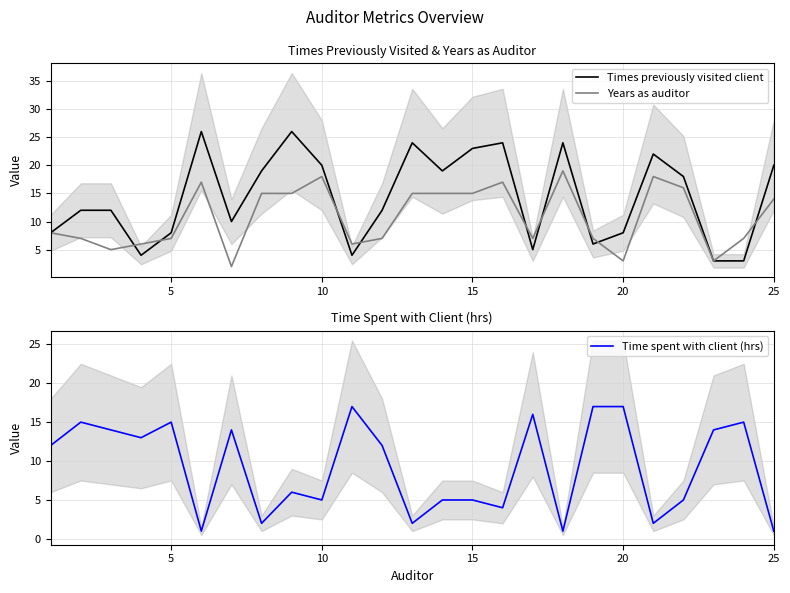

What is the maximum value for Time spent with client (hrs)?

17